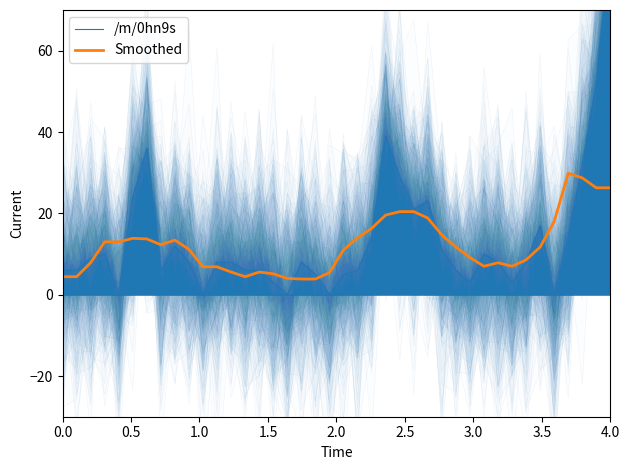

Is the value of Smoothed at 30 greater than the value of /m/0hn9s at 33?

No